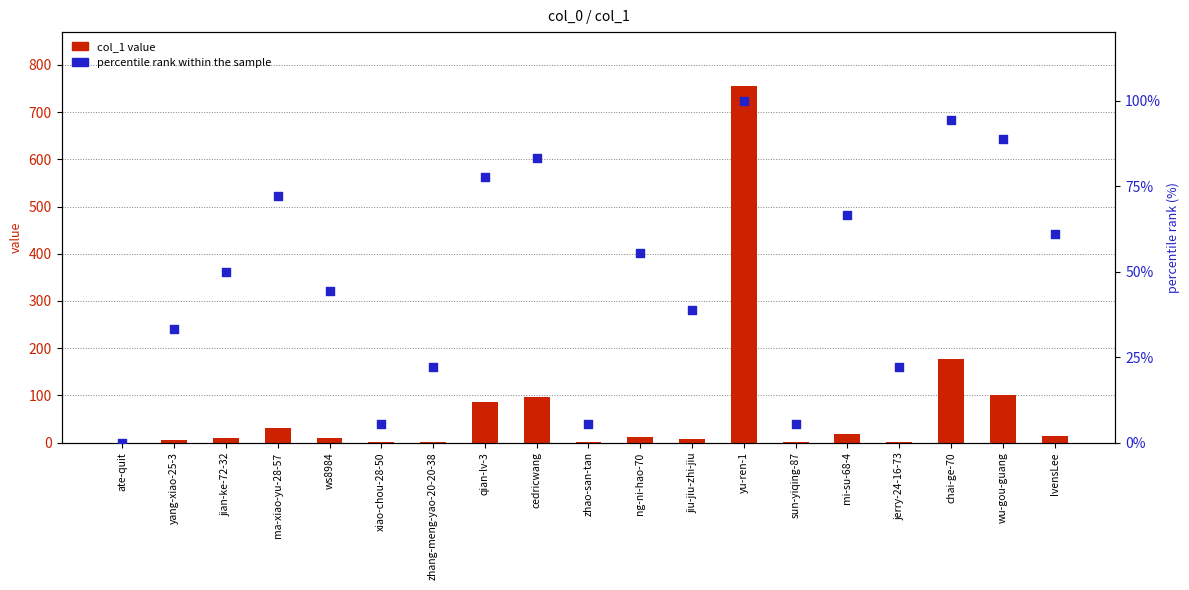

What is the total value across all series at ng-ni-hao-70?

68.6